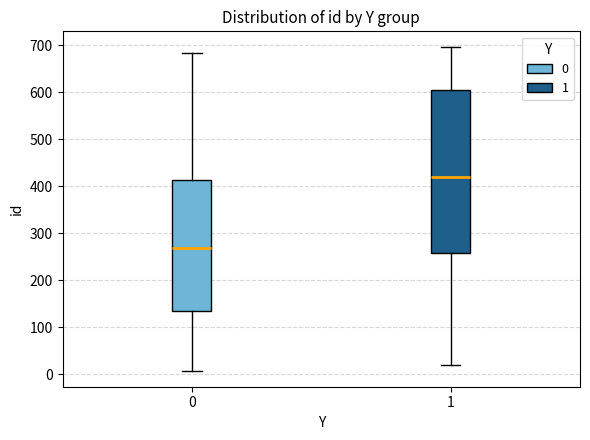

Reading left to right, transcribe this box plot: for each box, give where its median line is, the range the box spans, and where its two whiskers end, as read against the y-axis. The values are not printed on the chart, so give them approximately, as read against the axis.

0: median 270, box 130 to 410, whiskers 10 to 680
1: median 420, box 260 to 610, whiskers 20 to 700